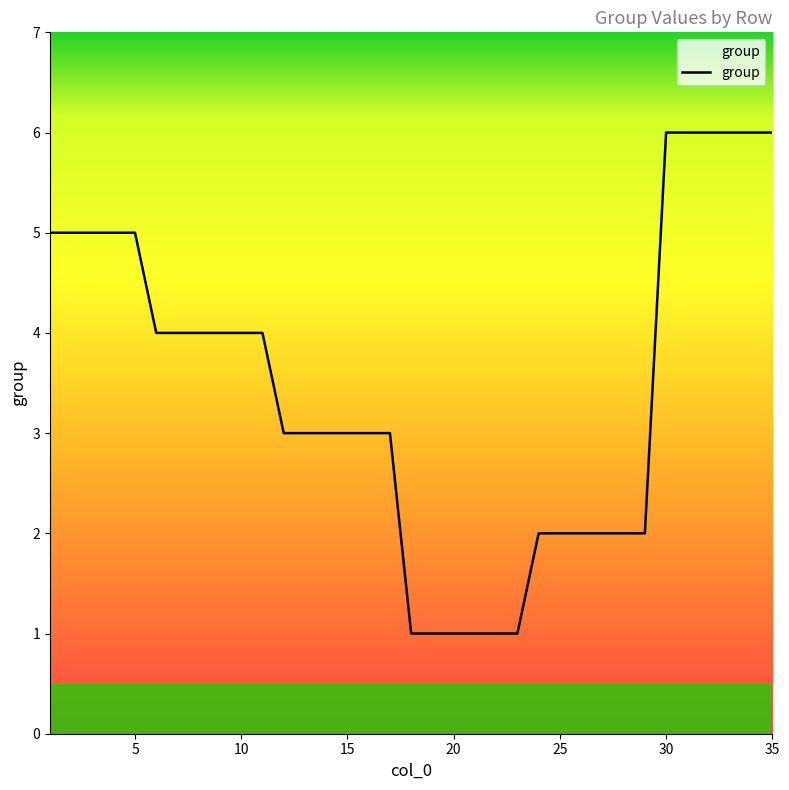

What is the difference between the maximum and minimum values?

5